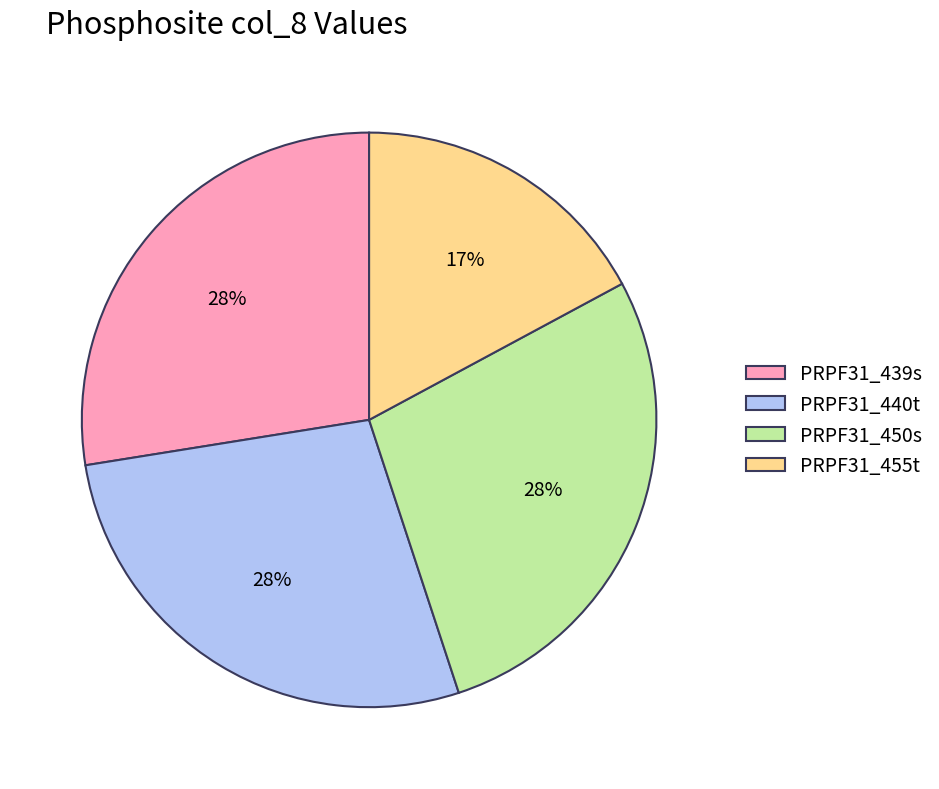

To the nearest percent, what percentage of the pie is PRPF31_440t?

28%